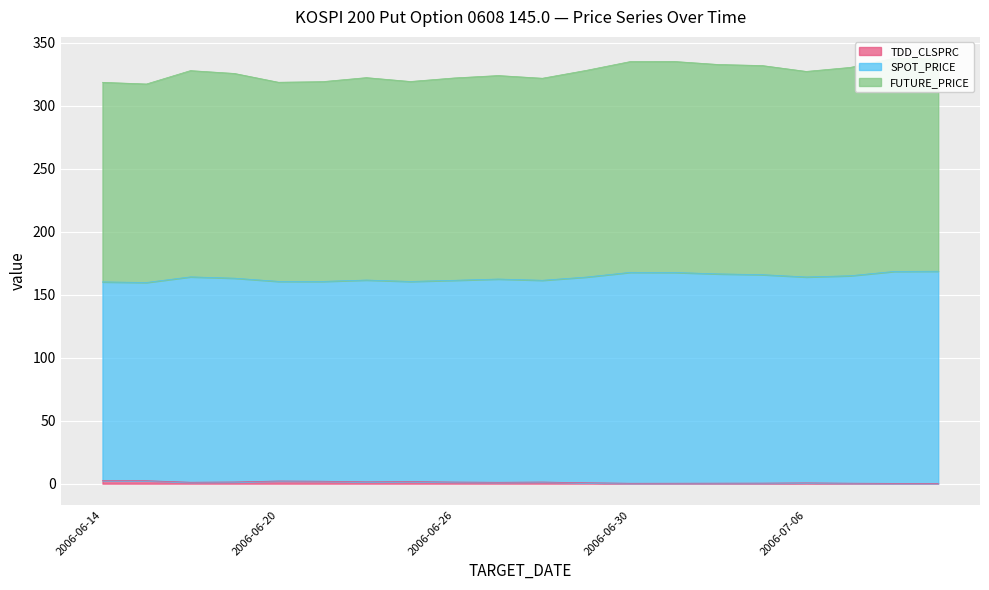

What are all the series names shown in the legend?

TDD_CLSPRC, SPOT_PRICE, FUTURE_PRICE